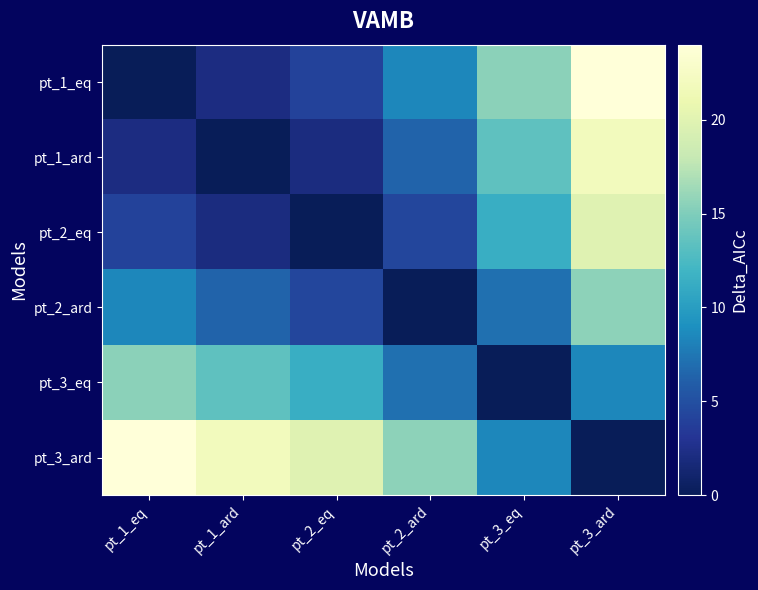

How many distinct data groups are displayed?

6